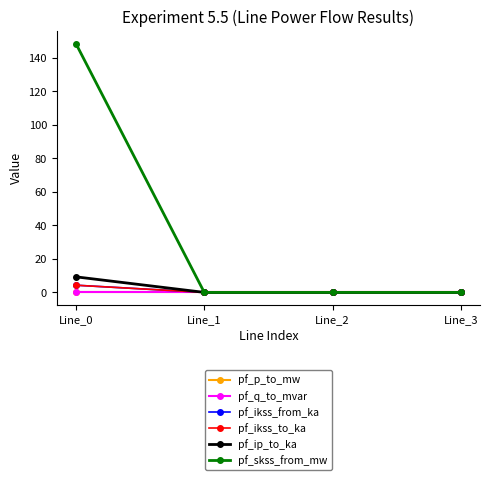

Reading left to right, list all the values displayed in this chart.

pf_p_to_mw: Line_0=-0.0	Line_1=0.0	Line_2=0.0	Line_3=0.0
pf_q_to_mvar: Line_0=-0.0	Line_1=-0.0	Line_2=-0.0	Line_3=0.0
pf_ikss_from_ka: Line_0=4.3	Line_1=0.0	Line_2=0.0	Line_3=0.0
pf_ikss_to_ka: Line_0=4.3	Line_1=0.0	Line_2=0.0	Line_3=0.0
pf_ip_to_ka: Line_0=9.3	Line_1=0.0	Line_2=0.0	Line_3=0.0
pf_skss_from_mw: Line_0=148.4	Line_1=0.0	Line_2=0.0	Line_3=0.0